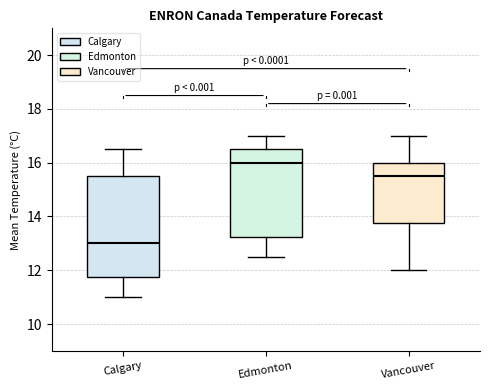

Which box is the tallest, from its lower edge to its upper edge?

Calgary